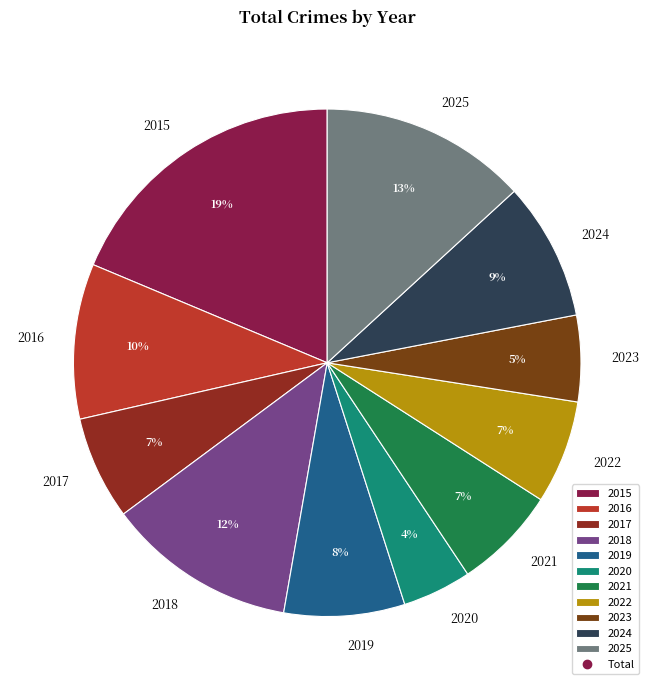

How many slices are in this pie chart?

11